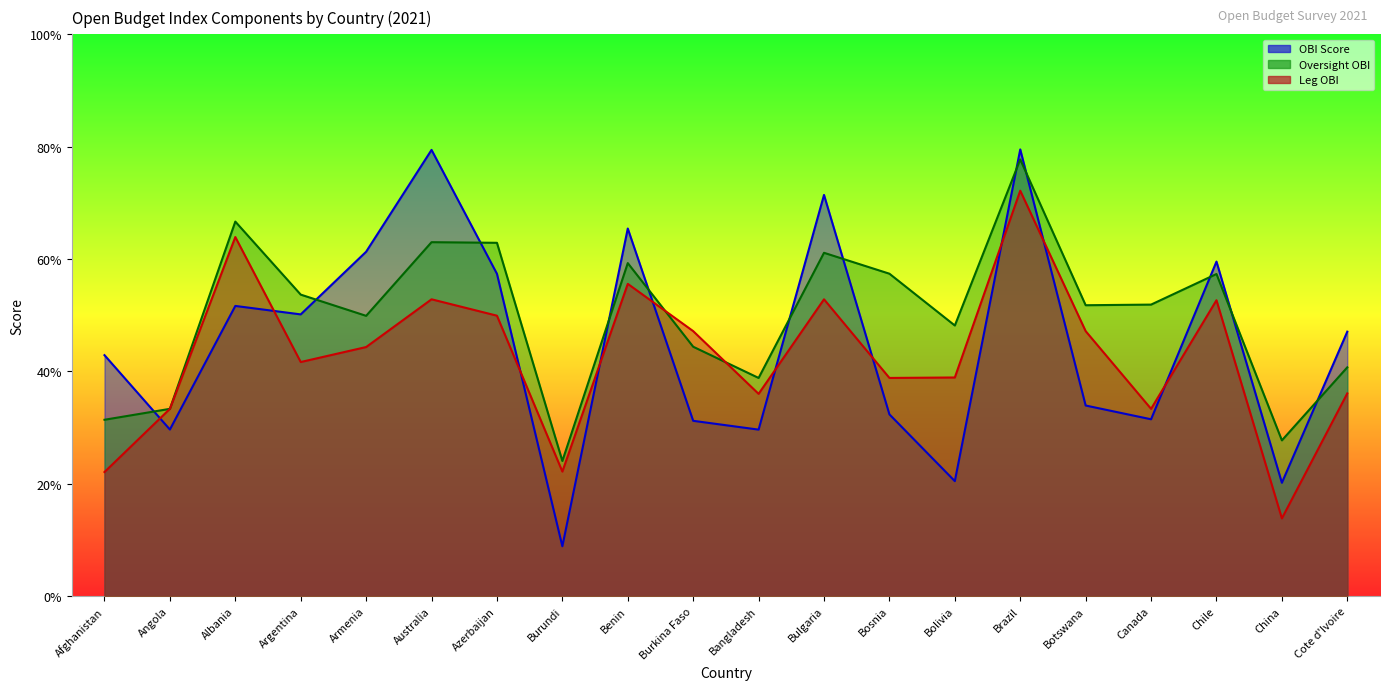

List the series in order of their overall mean, highest first.

Oversight OBI, OBI Score, Leg OBI